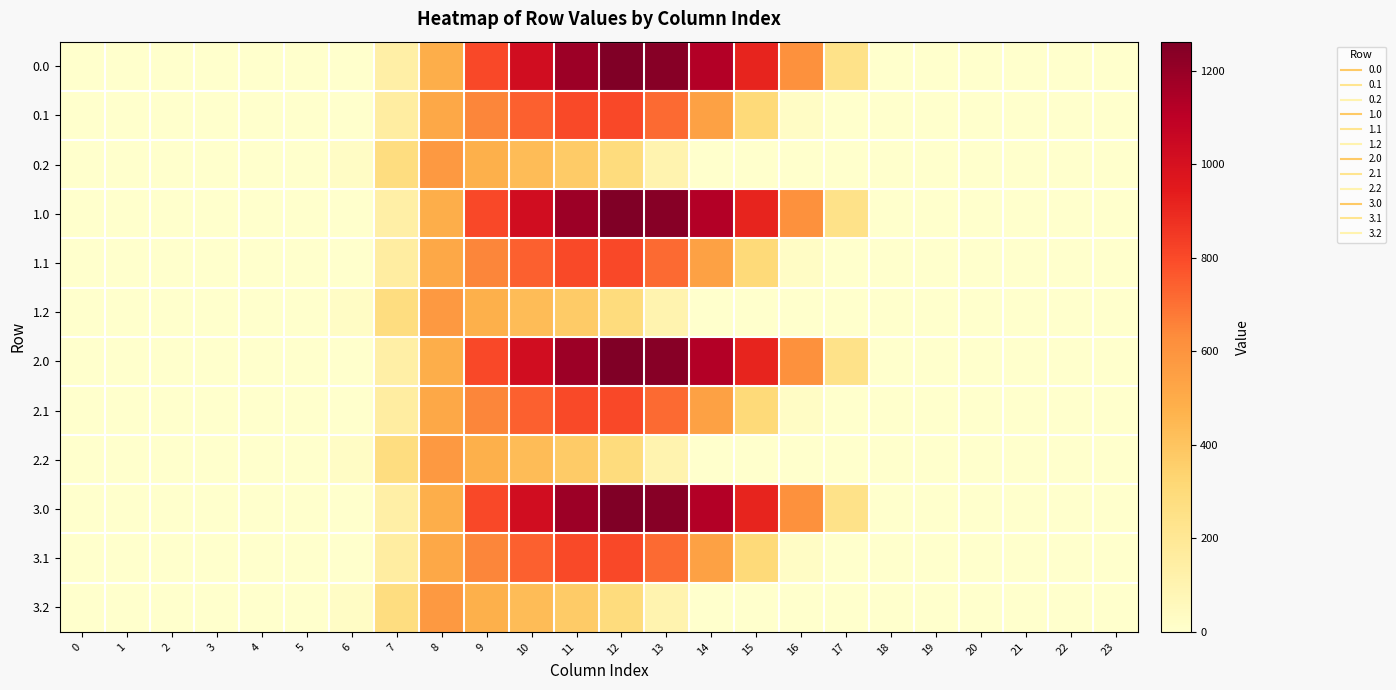

Reading right to left, transcribe all the data shown in this chart.

0.0: 23=0.0	22=0.0	21=0.0	20=0.0	19=0.0	18=0.0	17=243.5	16=613.0	15=911.8	14=1128.6	13=1237.4	12=1261.6	11=1185.2	10=1023.2	9=804.0	8=489.3	7=134.3	6=0.0	5=0.0	4=0.0	3=0.0	2=0.0	1=0.0	0=0.0
0.1: 23=0.0	22=0.0	21=0.0	20=0.0	19=0.0	18=0.0	17=0.0	16=26.8	15=301.4	14=544.1	13=715.3	12=806.9	11=800.2	10=742.1	9=646.9	8=514.8	7=153.2	6=0.0	5=0.0	4=0.0	3=0.0	2=0.0	1=0.0	0=0.0
0.2: 23=0.0	22=0.0	21=0.0	20=0.0	19=0.0	18=0.0	17=0.0	16=0.0	15=0.0	14=0.0	13=107.8	12=289.5	11=374.4	10=430.5	9=480.7	8=576.6	7=276.9	6=29.3	5=0.0	4=0.0	3=0.0	2=0.0	1=0.0	0=0.0
1.0: 23=0.0	22=0.0	21=0.0	20=0.0	19=0.0	18=0.0	17=243.5	16=613.0	15=911.8	14=1128.6	13=1237.4	12=1261.6	11=1185.2	10=1023.2	9=804.0	8=489.3	7=134.3	6=0.0	5=0.0	4=0.0	3=0.0	2=0.0	1=0.0	0=0.0
1.1: 23=0.0	22=0.0	21=0.0	20=0.0	19=0.0	18=0.0	17=0.0	16=26.8	15=301.4	14=544.1	13=715.3	12=806.9	11=800.2	10=742.1	9=646.9	8=514.8	7=153.2	6=0.0	5=0.0	4=0.0	3=0.0	2=0.0	1=0.0	0=0.0
1.2: 23=0.0	22=0.0	21=0.0	20=0.0	19=0.0	18=0.0	17=0.0	16=0.0	15=0.0	14=0.0	13=107.8	12=289.5	11=374.4	10=430.5	9=480.7	8=576.6	7=276.9	6=29.3	5=0.0	4=0.0	3=0.0	2=0.0	1=0.0	0=0.0
2.0: 23=0.0	22=0.0	21=0.0	20=0.0	19=0.0	18=0.0	17=243.5	16=613.0	15=911.8	14=1128.6	13=1237.4	12=1261.6	11=1185.2	10=1023.2	9=804.0	8=489.3	7=134.3	6=0.0	5=0.0	4=0.0	3=0.0	2=0.0	1=0.0	0=0.0
2.1: 23=0.0	22=0.0	21=0.0	20=0.0	19=0.0	18=0.0	17=0.0	16=26.8	15=301.4	14=544.1	13=715.3	12=806.9	11=800.2	10=742.1	9=646.9	8=514.8	7=153.2	6=0.0	5=0.0	4=0.0	3=0.0	2=0.0	1=0.0	0=0.0
2.2: 23=0.0	22=0.0	21=0.0	20=0.0	19=0.0	18=0.0	17=0.0	16=0.0	15=0.0	14=0.0	13=107.8	12=289.5	11=374.4	10=430.5	9=480.7	8=576.6	7=276.9	6=29.3	5=0.0	4=0.0	3=0.0	2=0.0	1=0.0	0=0.0
3.0: 23=0.0	22=0.0	21=0.0	20=0.0	19=0.0	18=0.0	17=243.5	16=613.0	15=911.8	14=1128.6	13=1237.4	12=1261.6	11=1185.2	10=1023.2	9=804.0	8=489.3	7=134.3	6=0.0	5=0.0	4=0.0	3=0.0	2=0.0	1=0.0	0=0.0
3.1: 23=0.0	22=0.0	21=0.0	20=0.0	19=0.0	18=0.0	17=0.0	16=26.8	15=301.4	14=544.1	13=715.3	12=806.9	11=800.2	10=742.1	9=646.9	8=514.8	7=153.2	6=0.0	5=0.0	4=0.0	3=0.0	2=0.0	1=0.0	0=0.0
3.2: 23=0.0	22=0.0	21=0.0	20=0.0	19=0.0	18=0.0	17=0.0	16=0.0	15=0.0	14=0.0	13=107.8	12=289.5	11=374.4	10=430.5	9=480.7	8=576.6	7=276.9	6=29.3	5=0.0	4=0.0	3=0.0	2=0.0	1=0.0	0=0.0